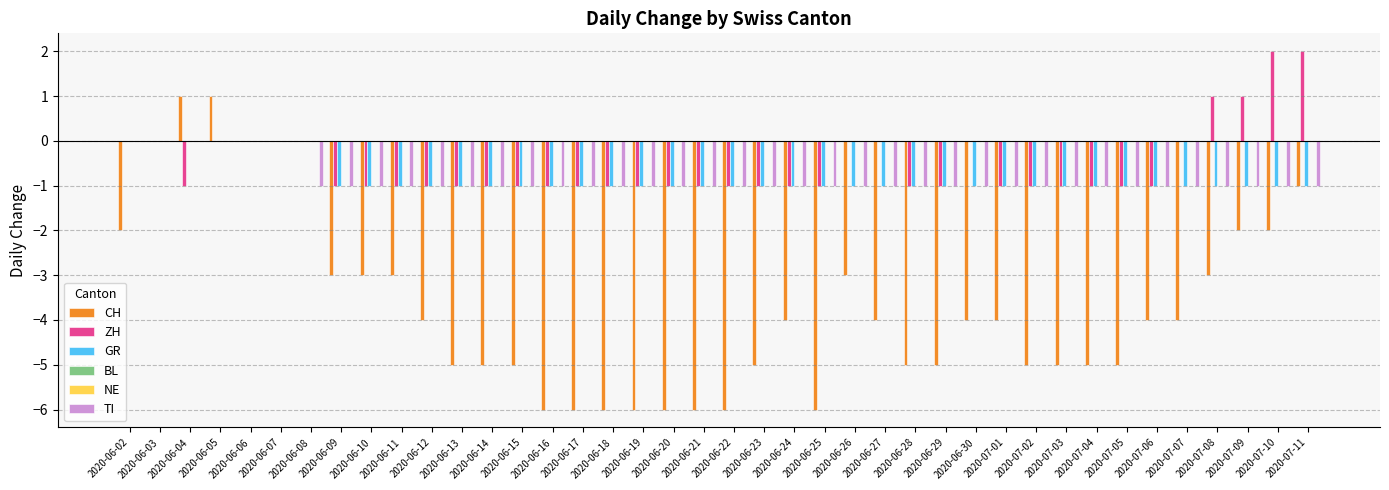

The value of TI at 2020-06-18 is -1. True or false?

True